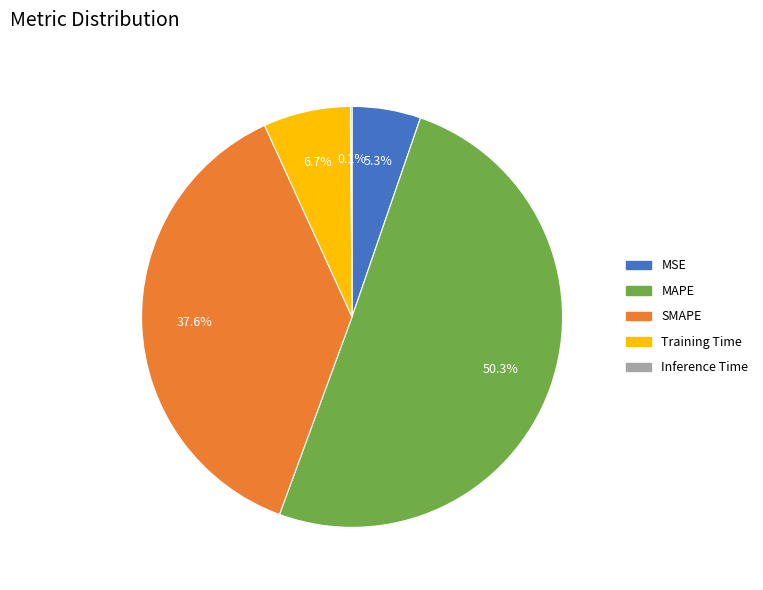

Is the sum of Training Time and SMAPE greater than half?

No